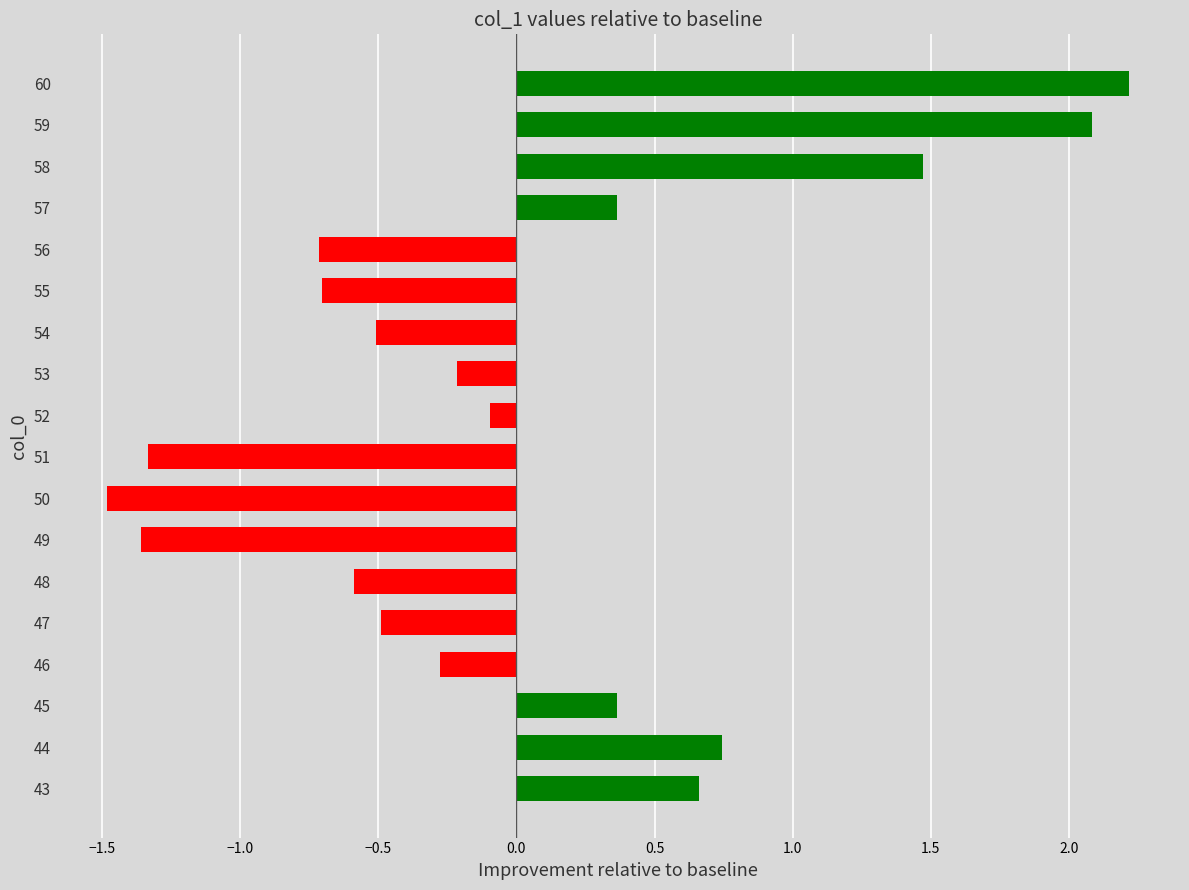

What is the difference between the second highest and minimum values?

3.6